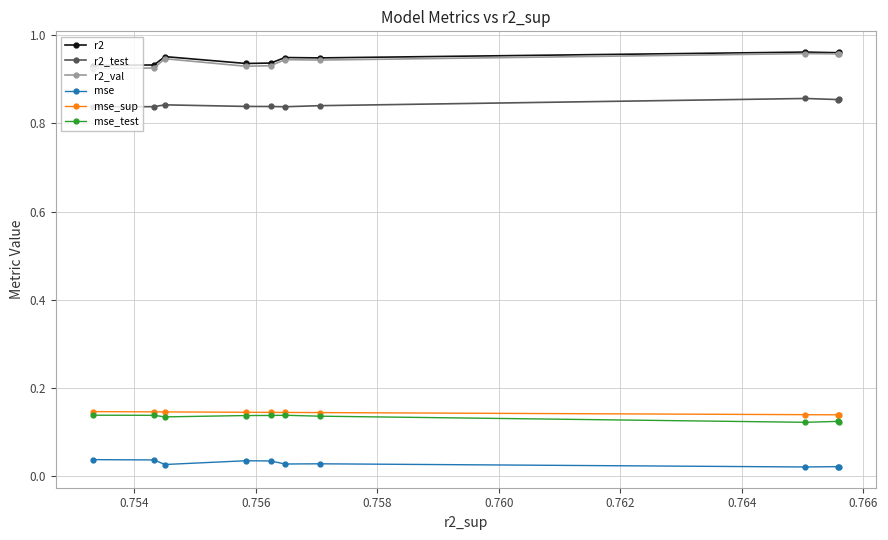

Is this an area chart (filled region under the line)?

No